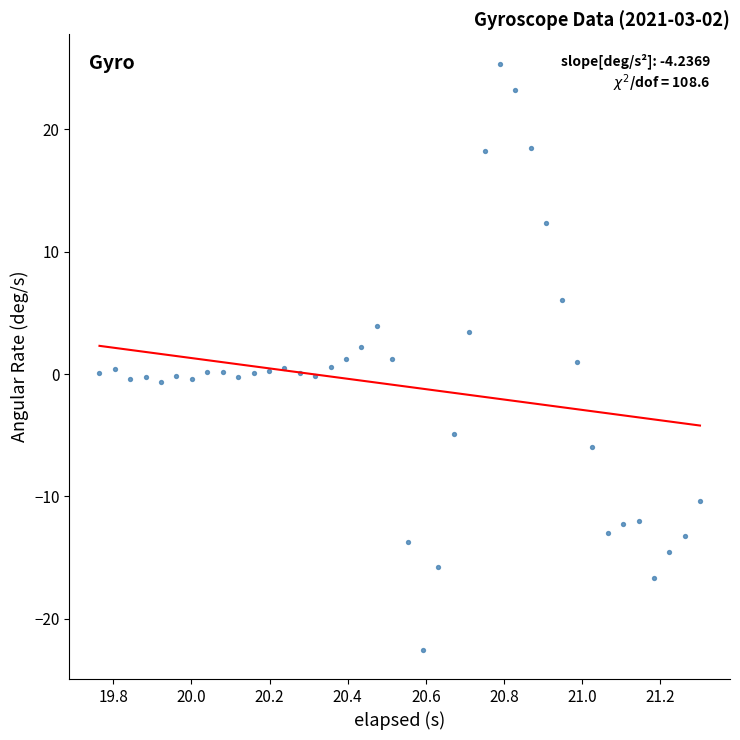

What is the range of X values (max minus min)?

1.5